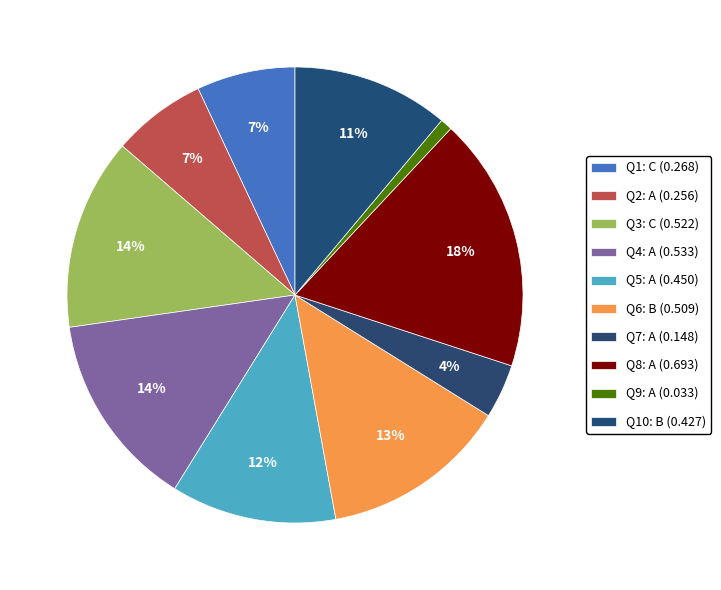

Which slice is the largest?

A